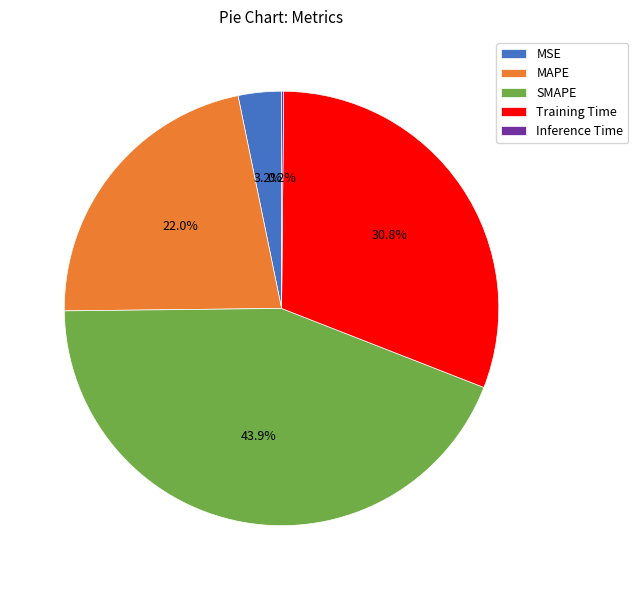

Does Training Time represent more than half of the total?

No